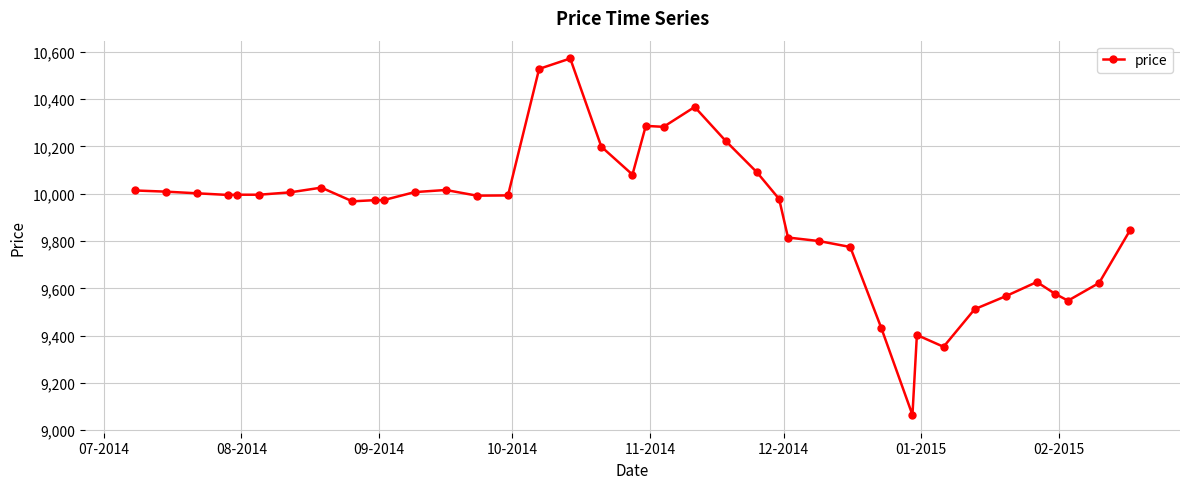

What is the value of the 33rd point from the left?

9512